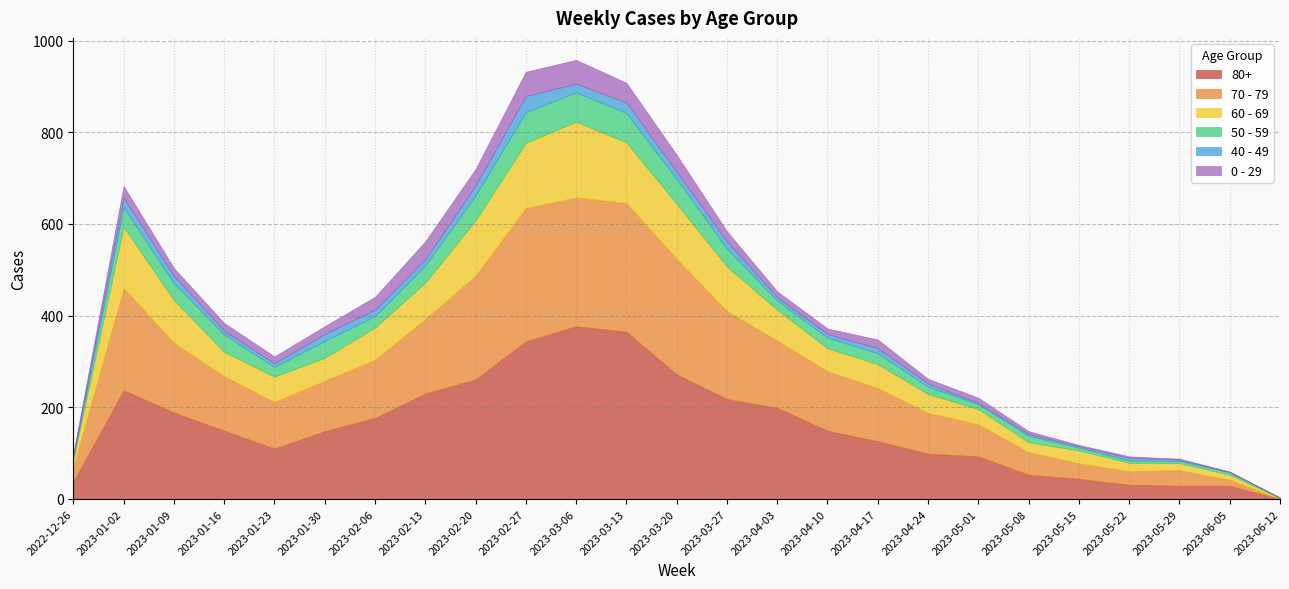

True or false: 40 - 49 and 0 - 29 cross at least once.

False